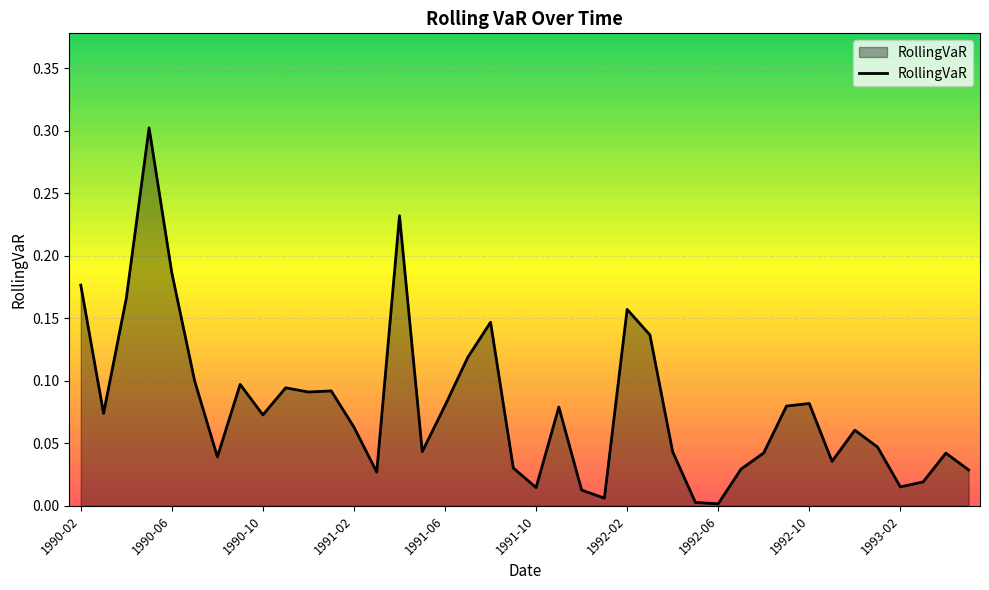

What is the maximum value shown in the chart?

0.3